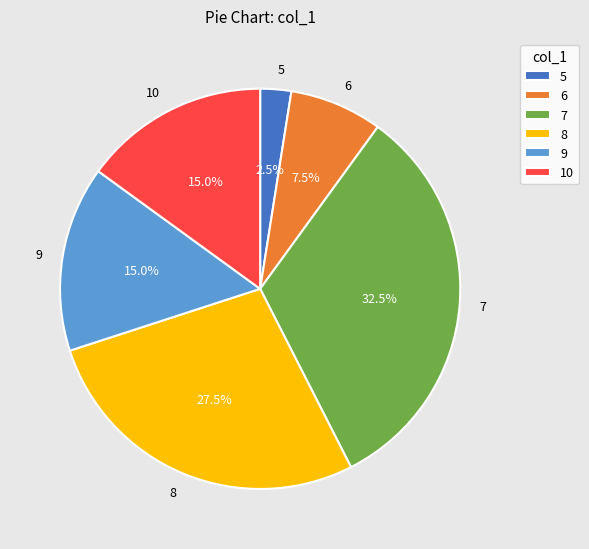

Which category has the biggest portion of the pie?

7